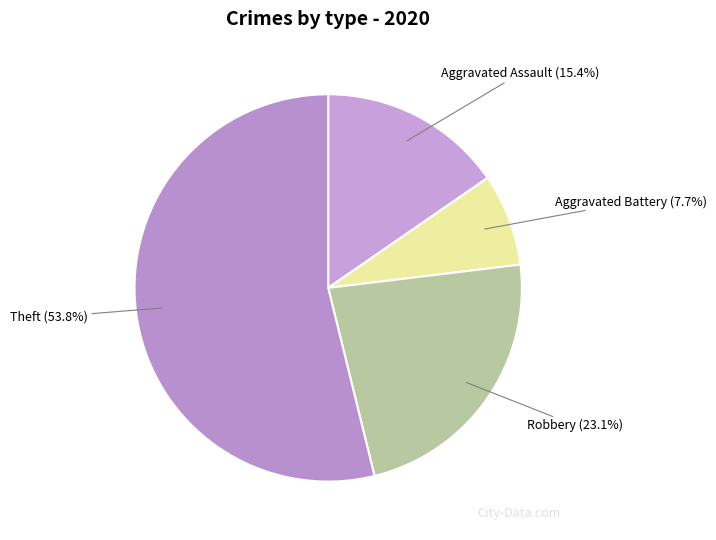

Do Aggravated Assault and Aggravated Battery together represent more than half of the pie?

No